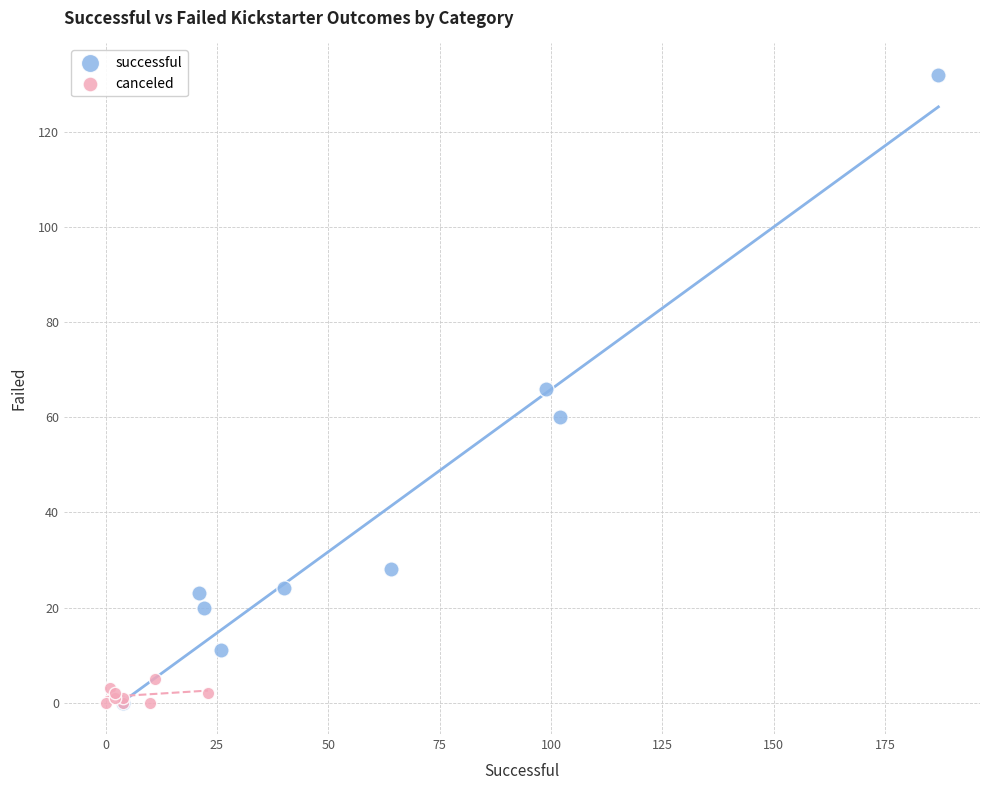

Which series has the largest Y range (max minus min)?

successful